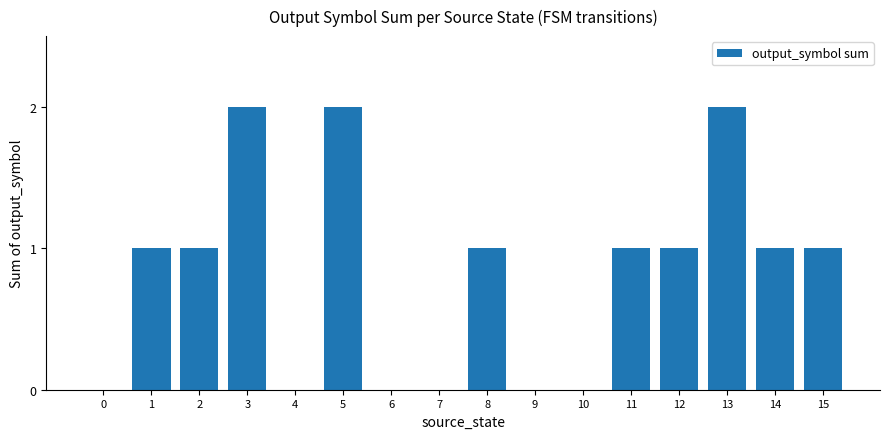

Reading left to right, transcribe all the data shown in this chart.

0	1	1	2	0	2	0	0	1	0	0	1	1	2	1	1